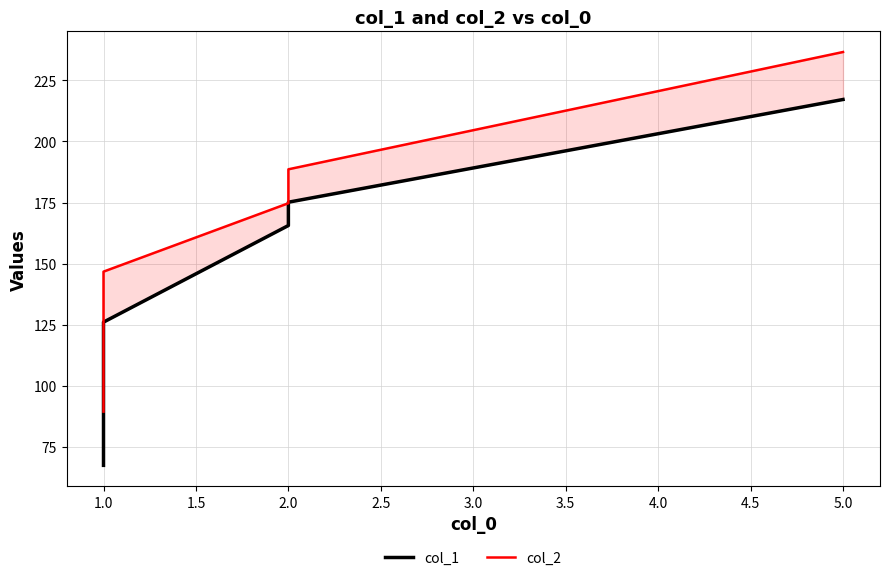

True or false: col_2 and col_1 cross at least once.

False